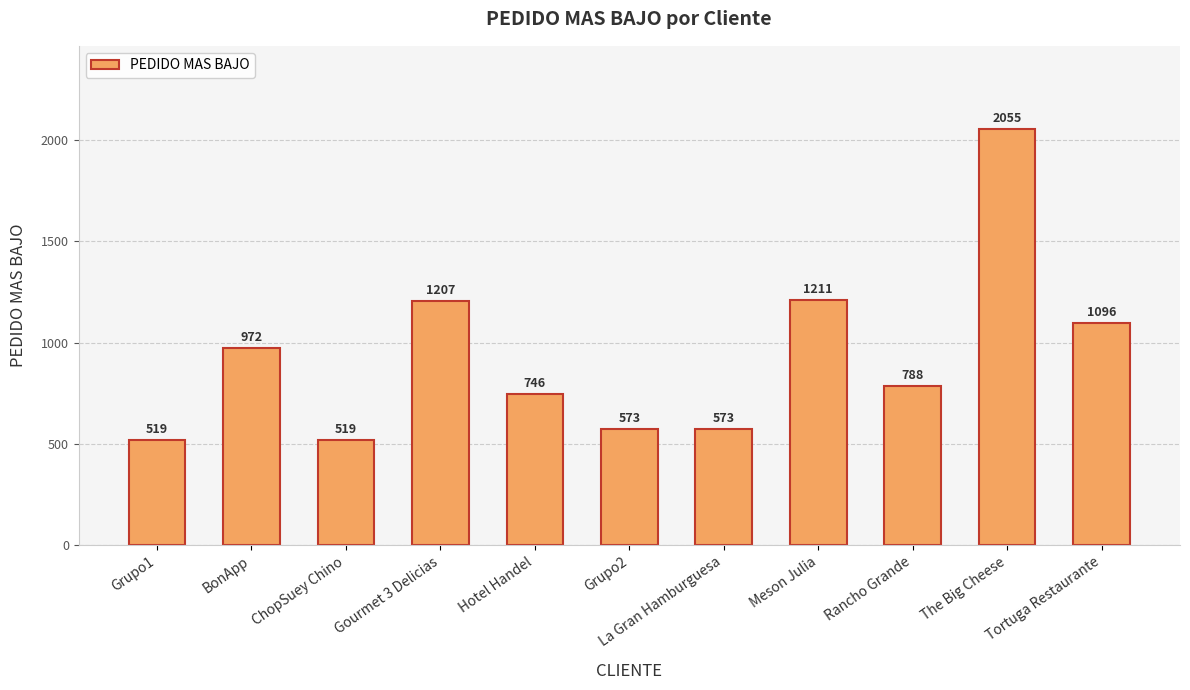

Does the chart contain stacked bars?

No